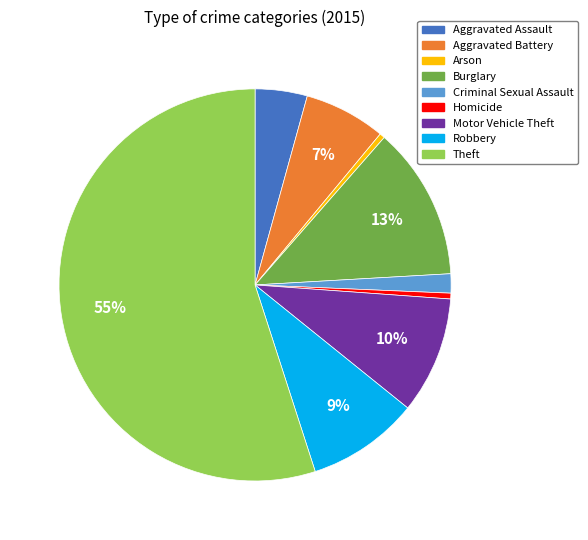

Which slice is the largest?

Theft